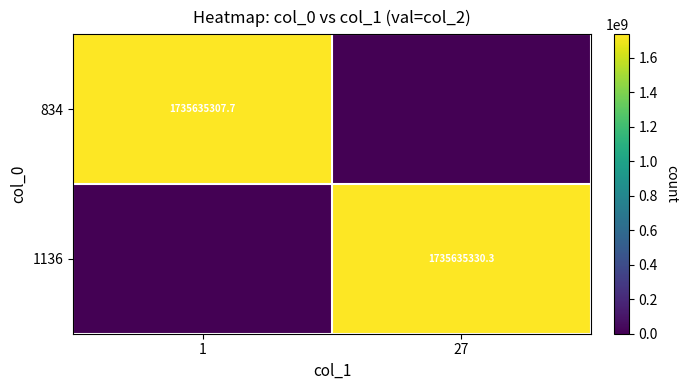

The 1136 series shows 2862599605.3 at 27. True or false?

False